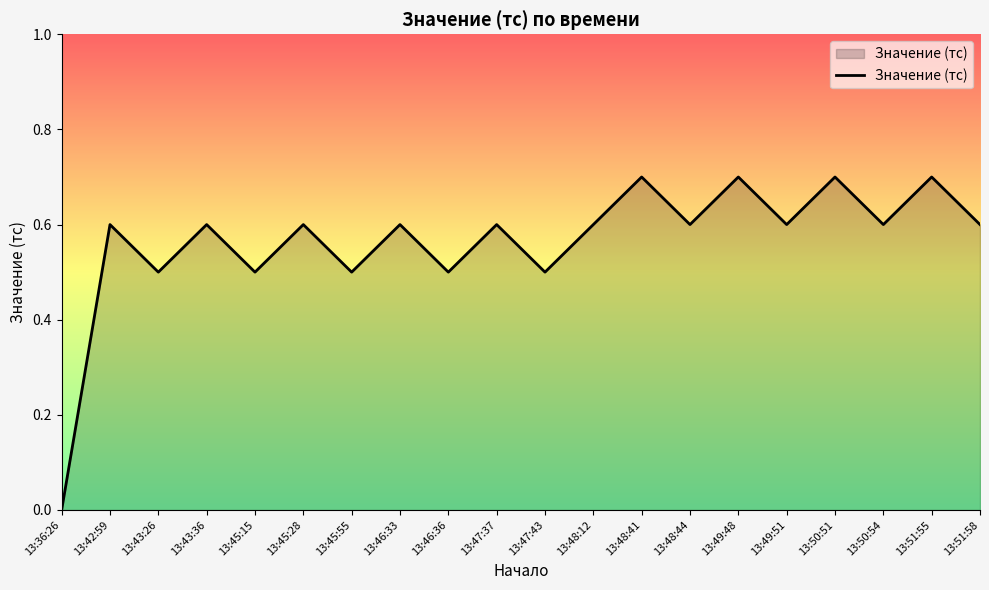

How many distinct data groups are displayed?

1